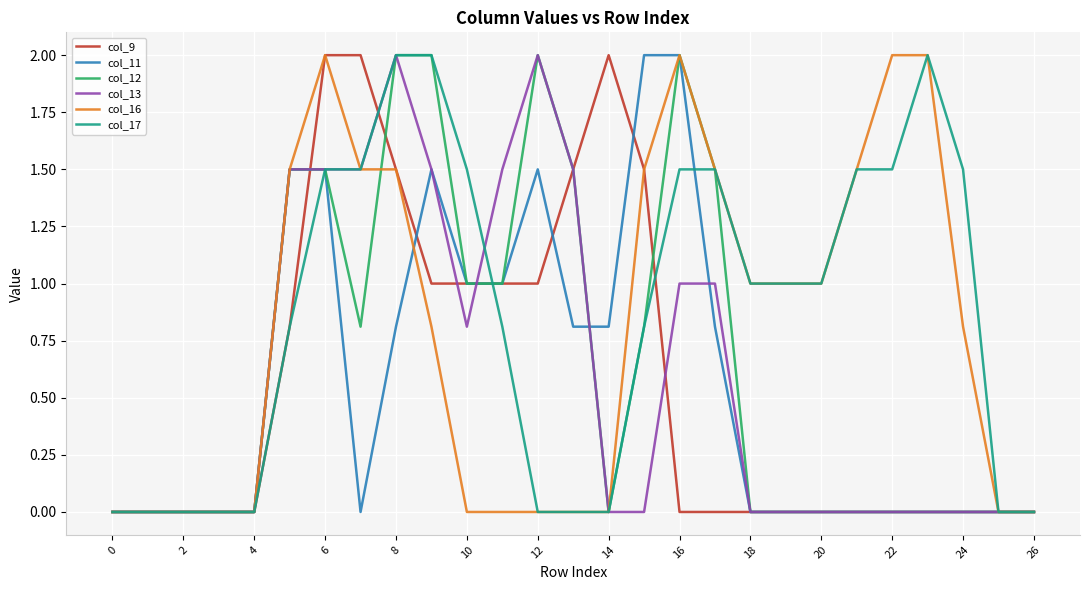

Reading left to right, transcribe all the data shown in this chart.

col_9: 0.0	0.0	0.0	0.0	0.0	0.8	2.0	2.0	1.5	1.0	1.0	1.0	1.0	1.5	2.0	1.5	0.0	0.0	0.0	0.0	0.0	0.0	0.0	0.0	0.0	0.0	0.0
col_11: 0.0	0.0	0.0	0.0	0.0	1.5	1.5	0.0	0.8	1.5	1.0	1.0	1.5	0.8	0.8	2.0	2.0	0.8	0.0	0.0	0.0	0.0	0.0	0.0	0.0	0.0	0.0
col_12: 0.0	0.0	0.0	0.0	0.0	1.5	1.5	0.8	2.0	2.0	1.0	1.0	2.0	1.5	0.0	0.8	2.0	1.5	0.0	0.0	0.0	0.0	0.0	0.0	0.0	0.0	0.0
col_13: 0.0	0.0	0.0	0.0	0.0	1.5	1.5	1.5	2.0	1.5	0.8	1.5	2.0	1.5	0.0	0.0	1.0	1.0	0.0	0.0	0.0	0.0	0.0	0.0	0.0	0.0	0.0
col_16: 0.0	0.0	0.0	0.0	0.0	1.5	2.0	1.5	1.5	0.8	0.0	0.0	0.0	0.0	0.0	1.5	2.0	1.5	1.0	1.0	1.0	1.5	2.0	2.0	0.8	0.0	0.0
col_17: 0.0	0.0	0.0	0.0	0.0	0.8	1.5	1.5	2.0	2.0	1.5	0.8	0.0	0.0	0.0	0.8	1.5	1.5	1.0	1.0	1.0	1.5	1.5	2.0	1.5	0.0	0.0